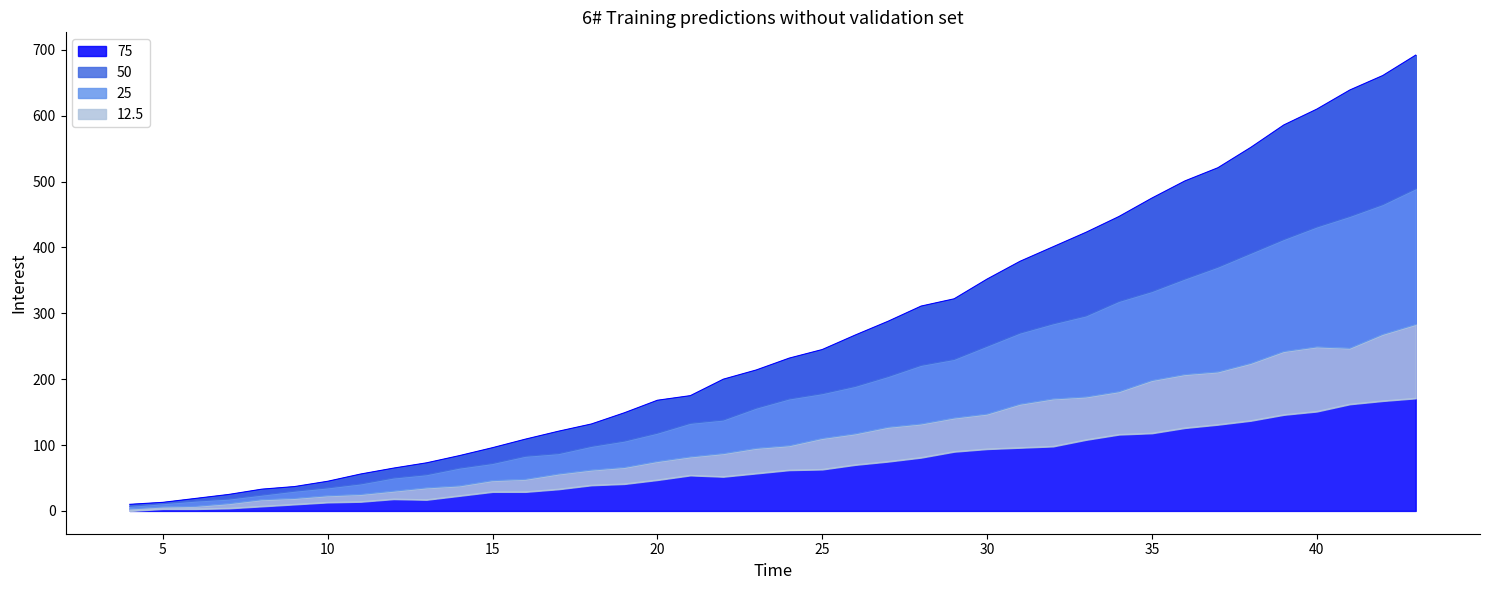

True or false: 50 and 75 cross at least once.

False